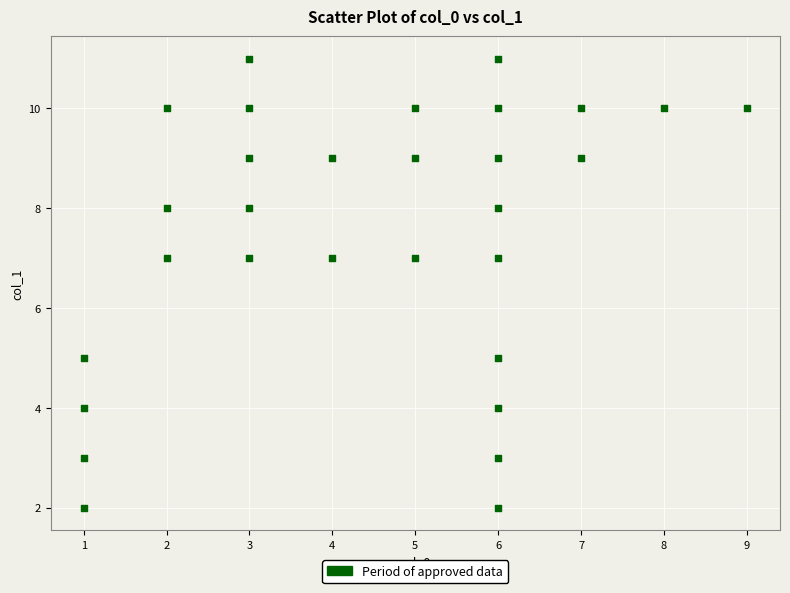

What is the range of X values (max minus min)?

8